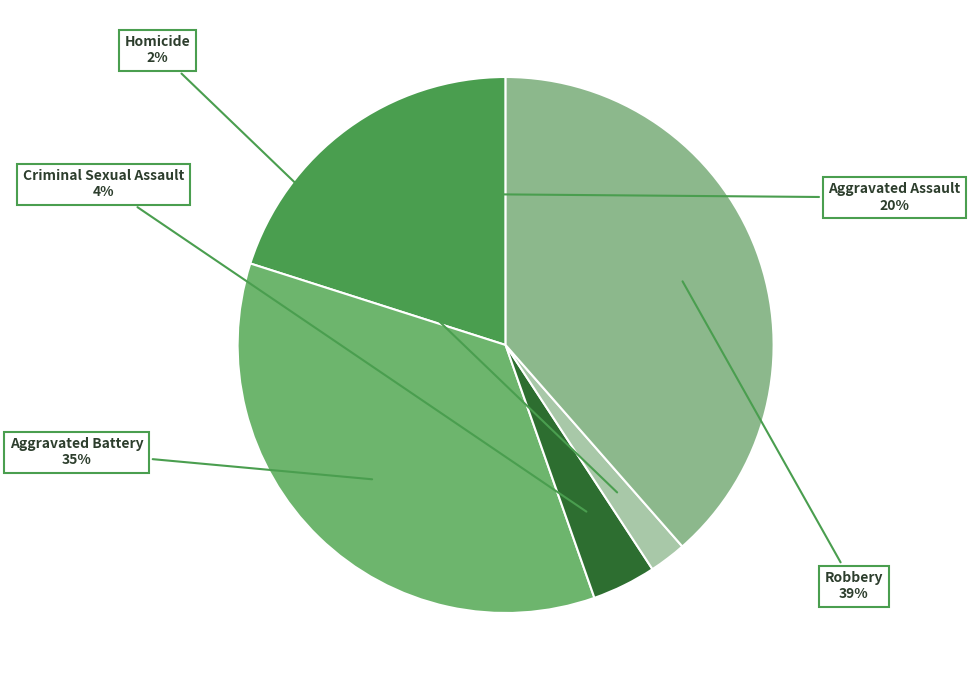

To the nearest percent, what portion does Aggravated Assault represent?

20%